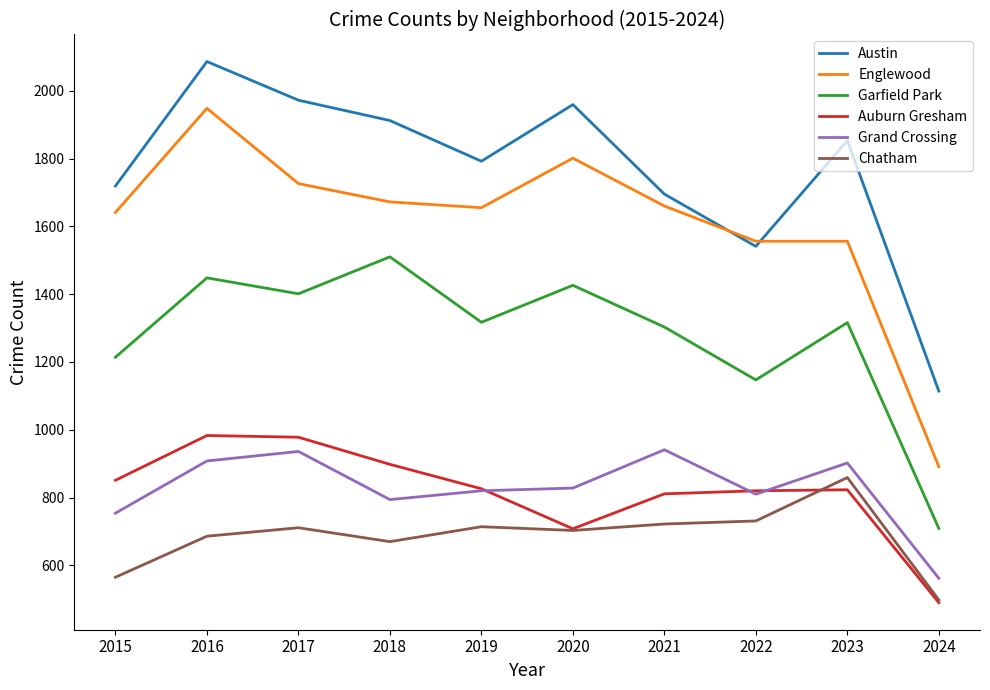

At which label is Austin closest to 1600?

2022